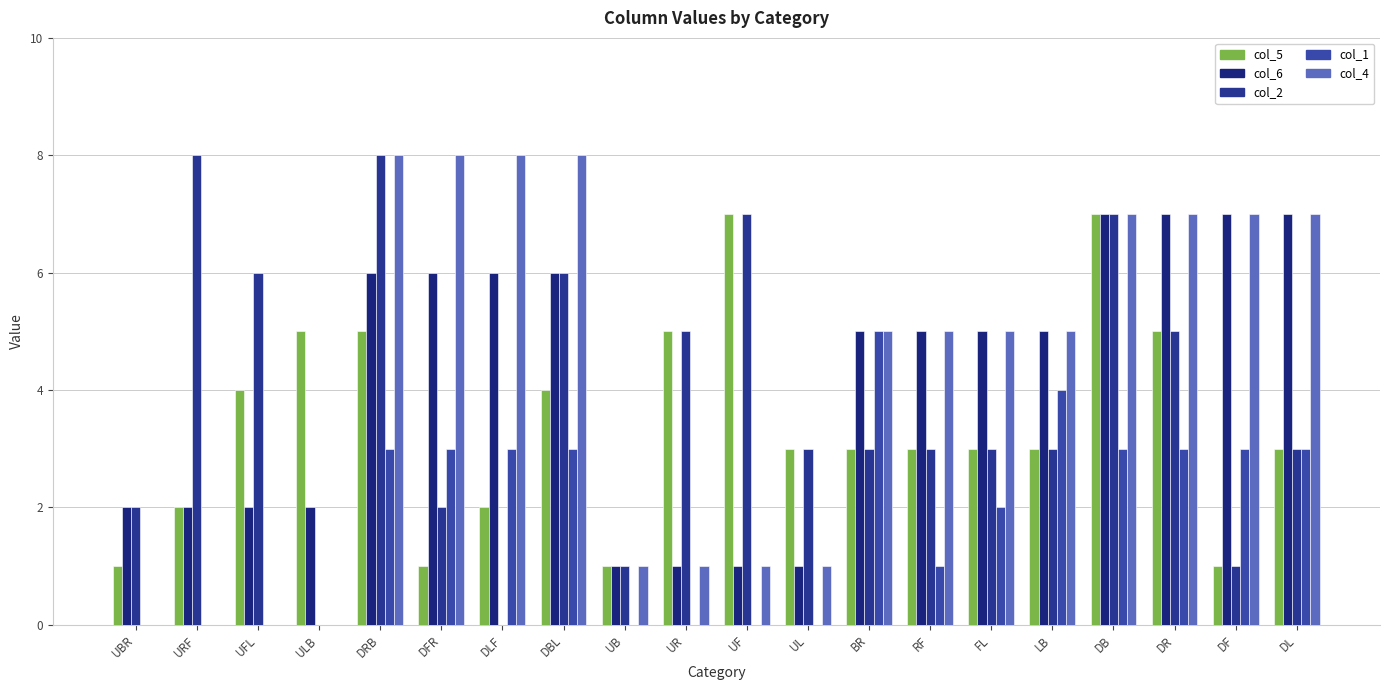

Read the col_2 value at UB.

1